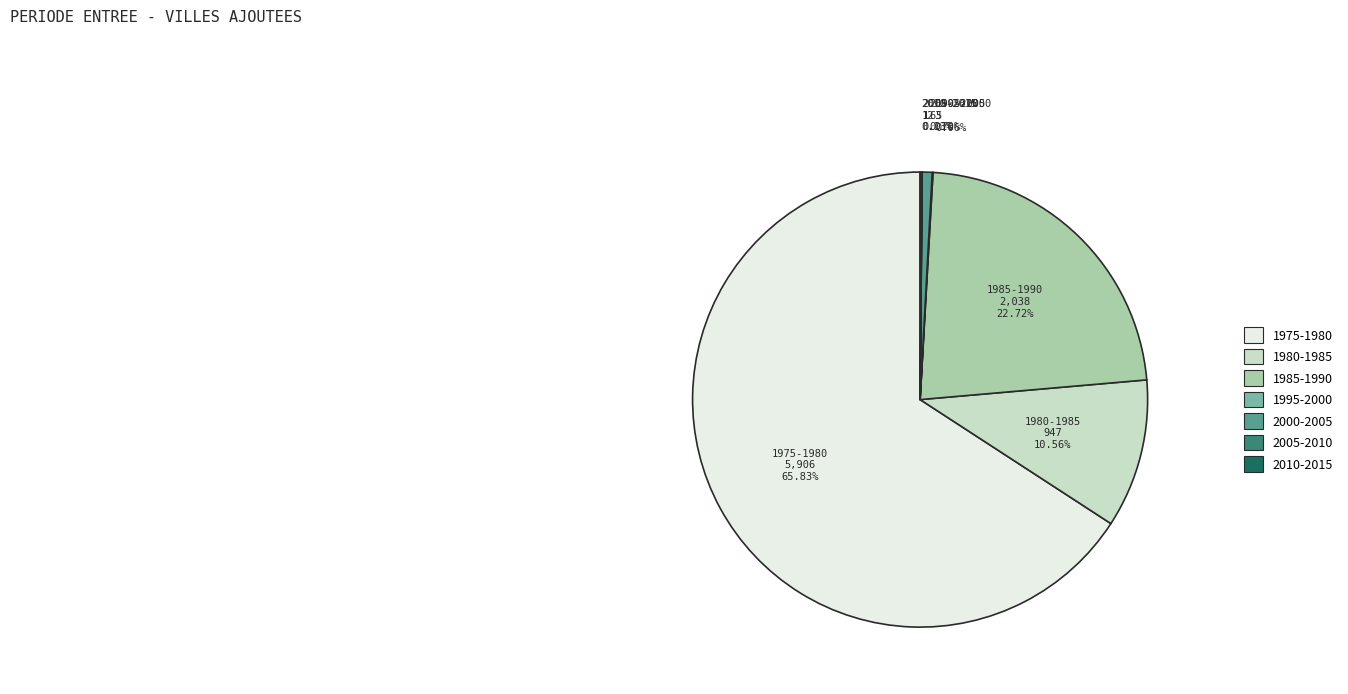

Which category has the biggest portion of the pie?

1975-1980